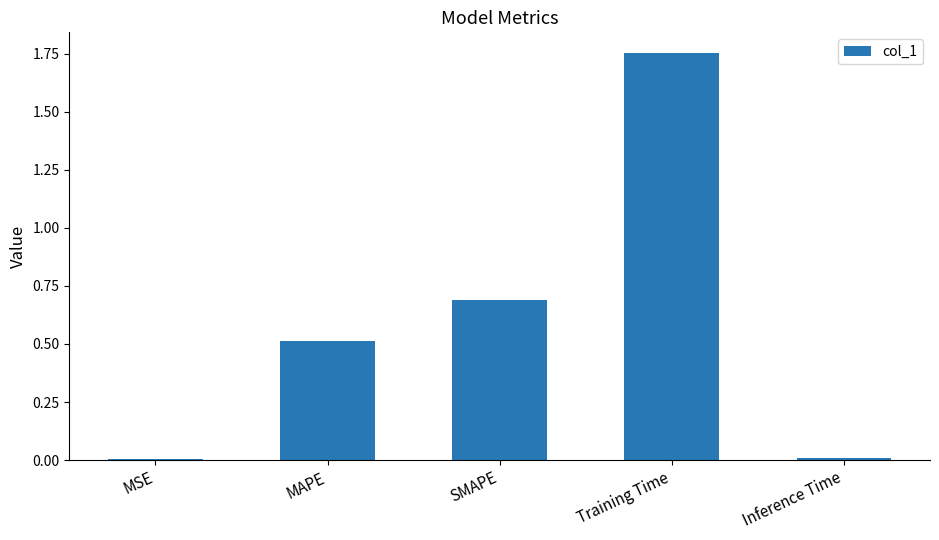

What is the sum of the values at Training Time and MAPE?

2.3